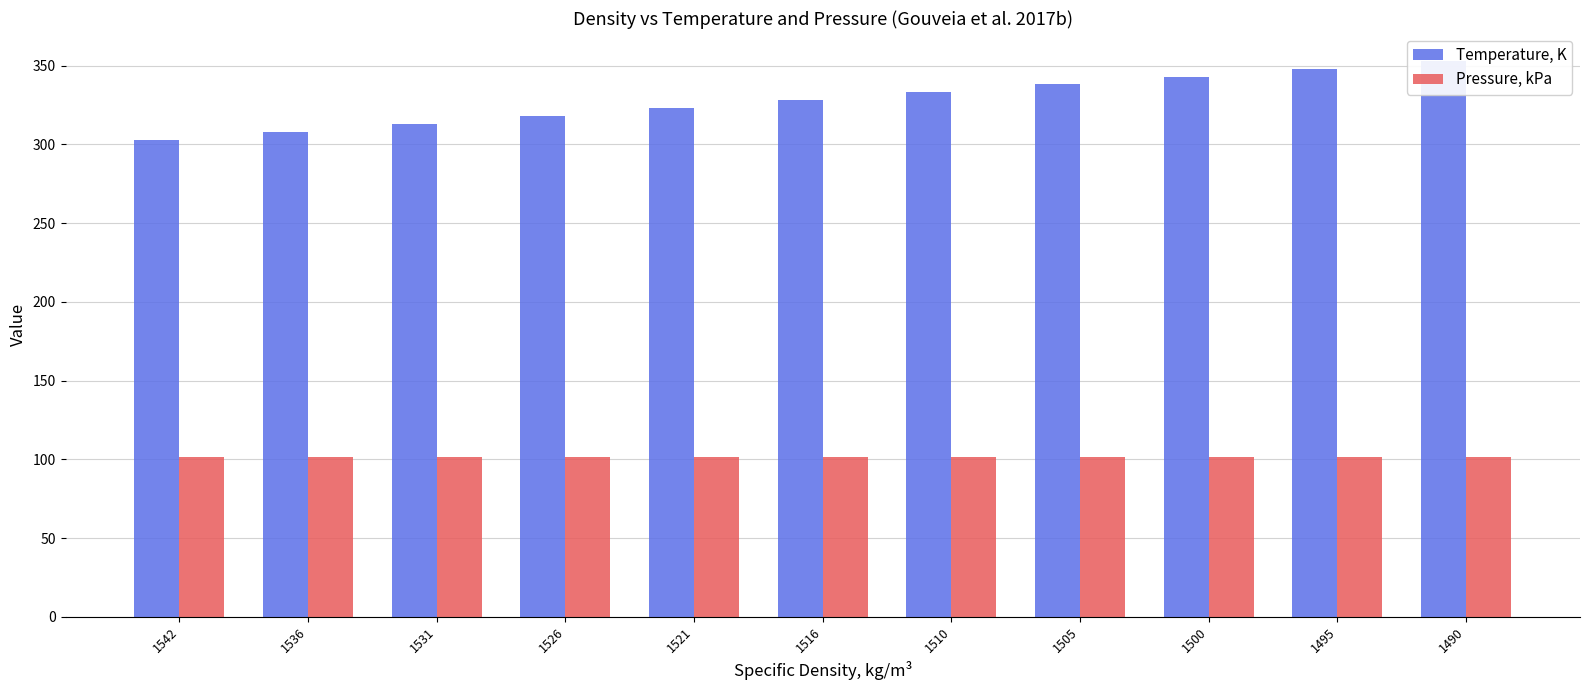

What is the difference between the second highest and minimum values in the Temperature, K series?

45.0